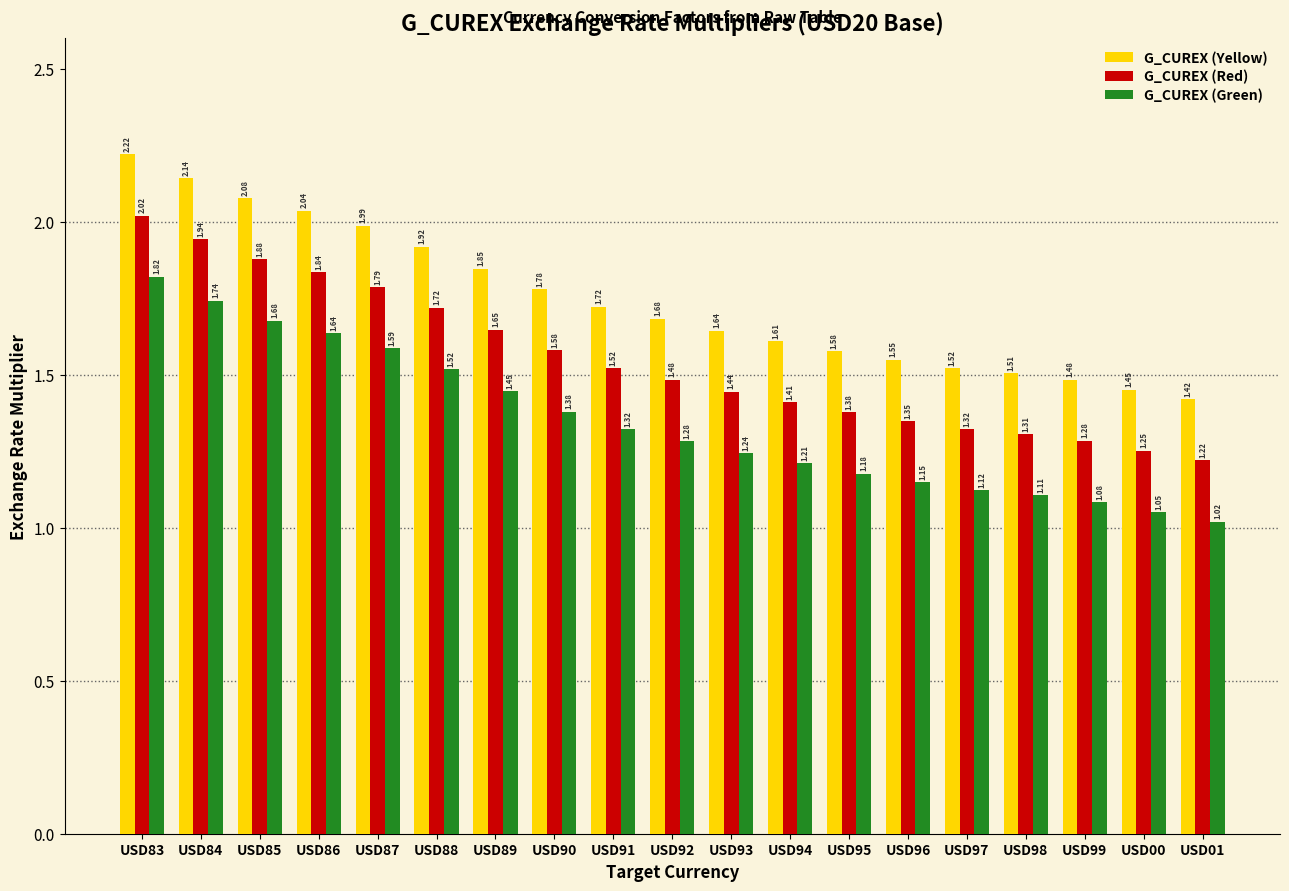

What is the label of the 4th bar from the left?

USD86